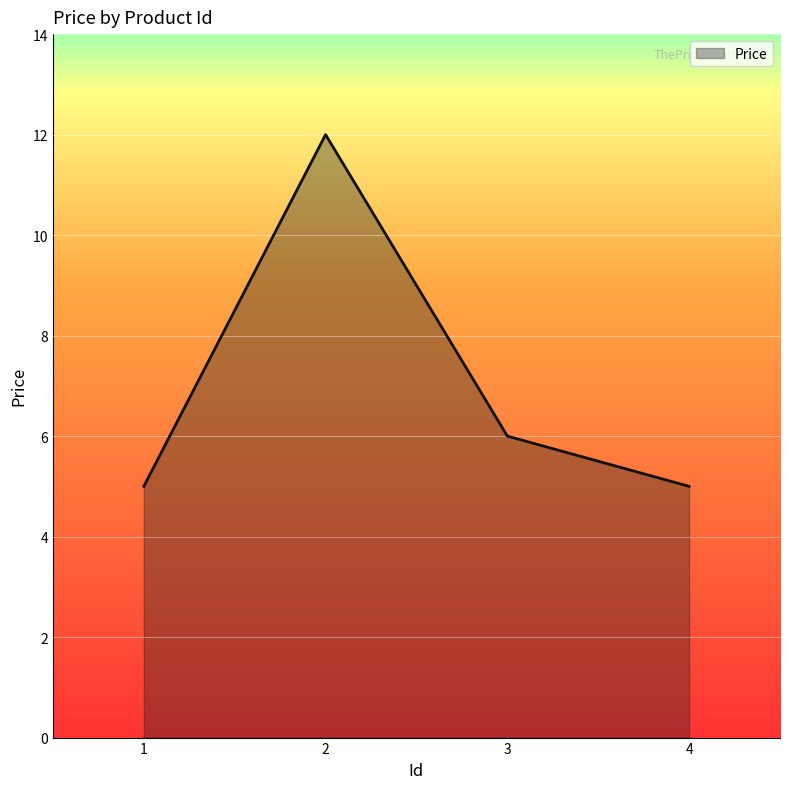

Where is the data nearest to the value 8?

3